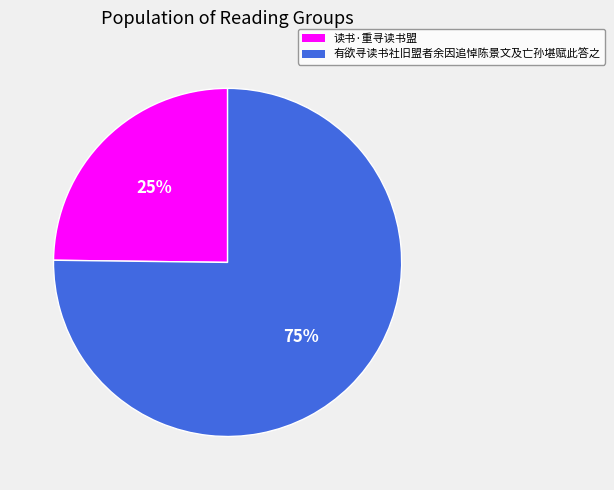

Is 读书·重寻读书盟 the majority of the pie?

No